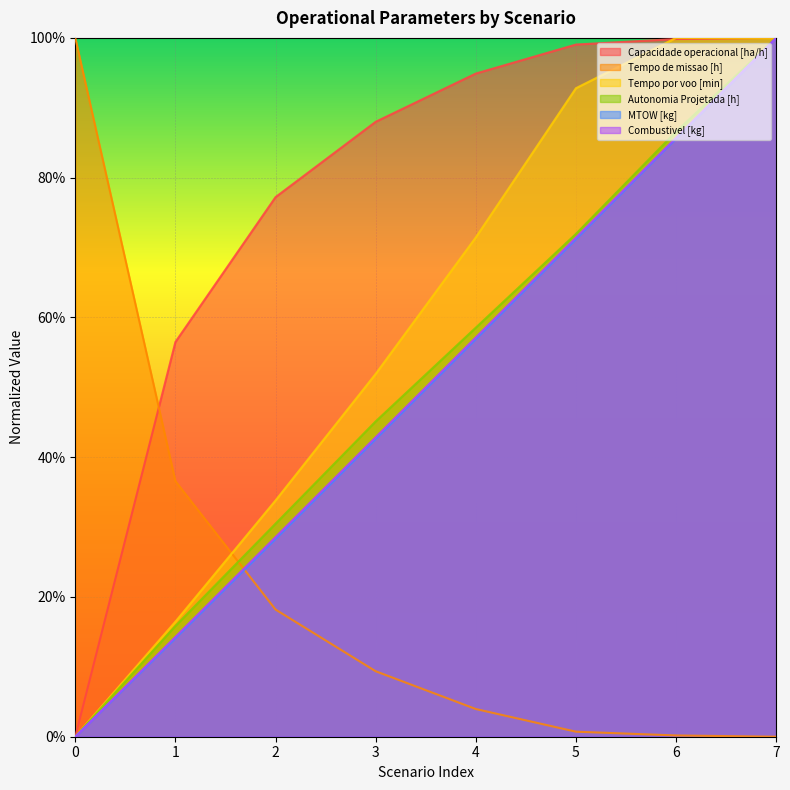

What value does the Combustivel [kg] series have at 1?

0.1